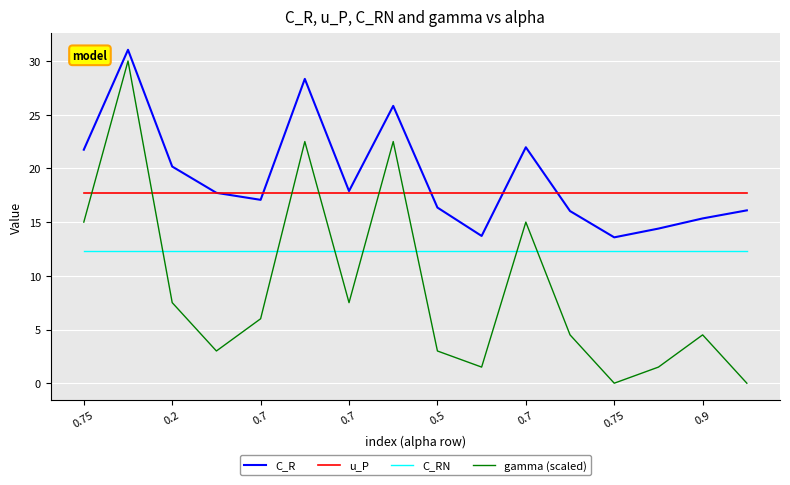

Which series has the largest total across all categories?

C_R